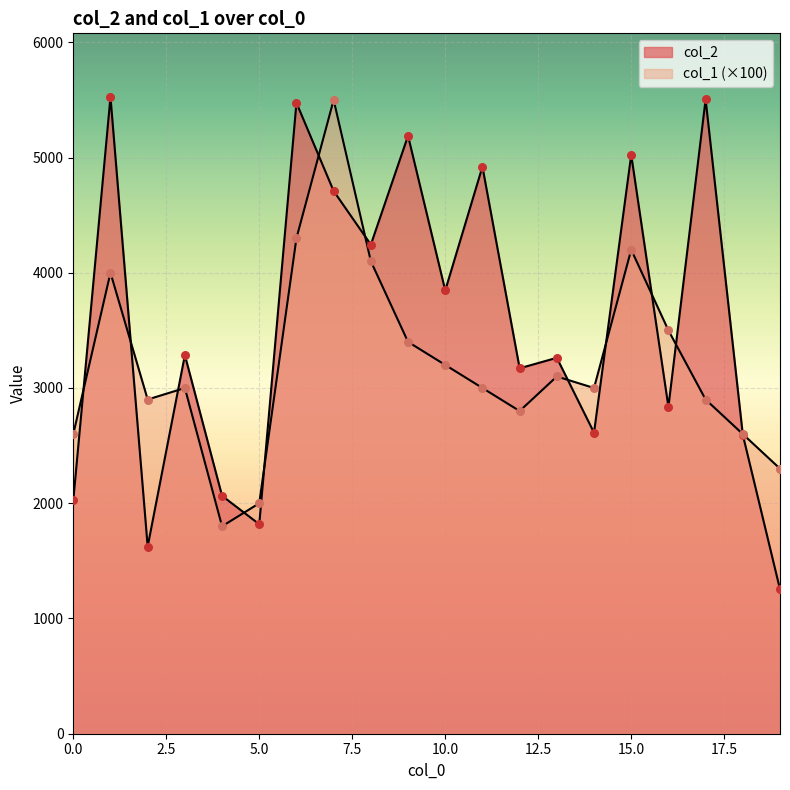

Which series reaches the maximum Y coordinate?

col_2